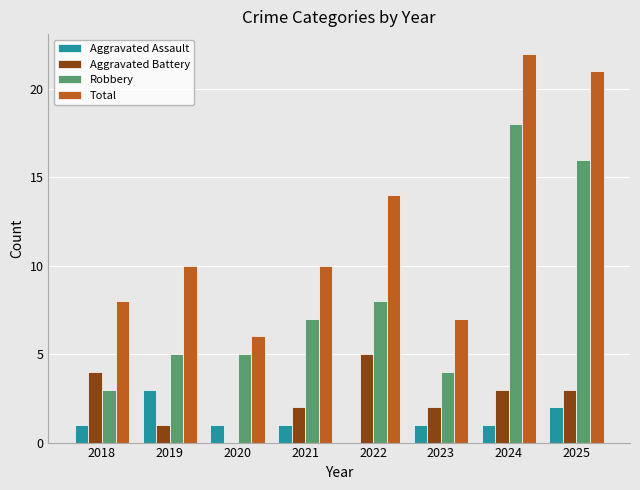

Which series changed the most between 2023 and 2024?

Total